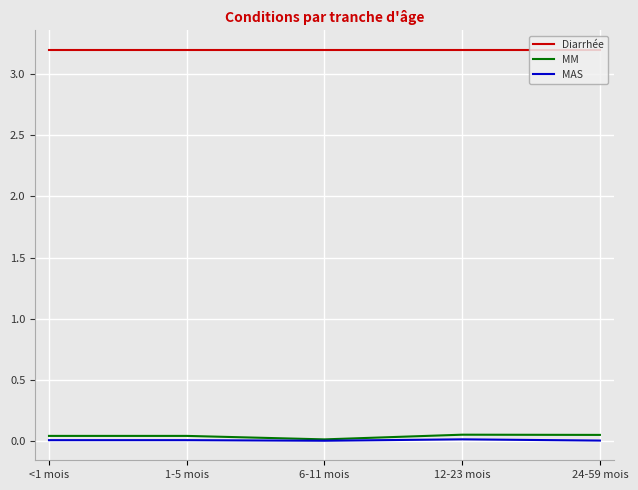

Does the chart display data point markers on the line(s)?

No